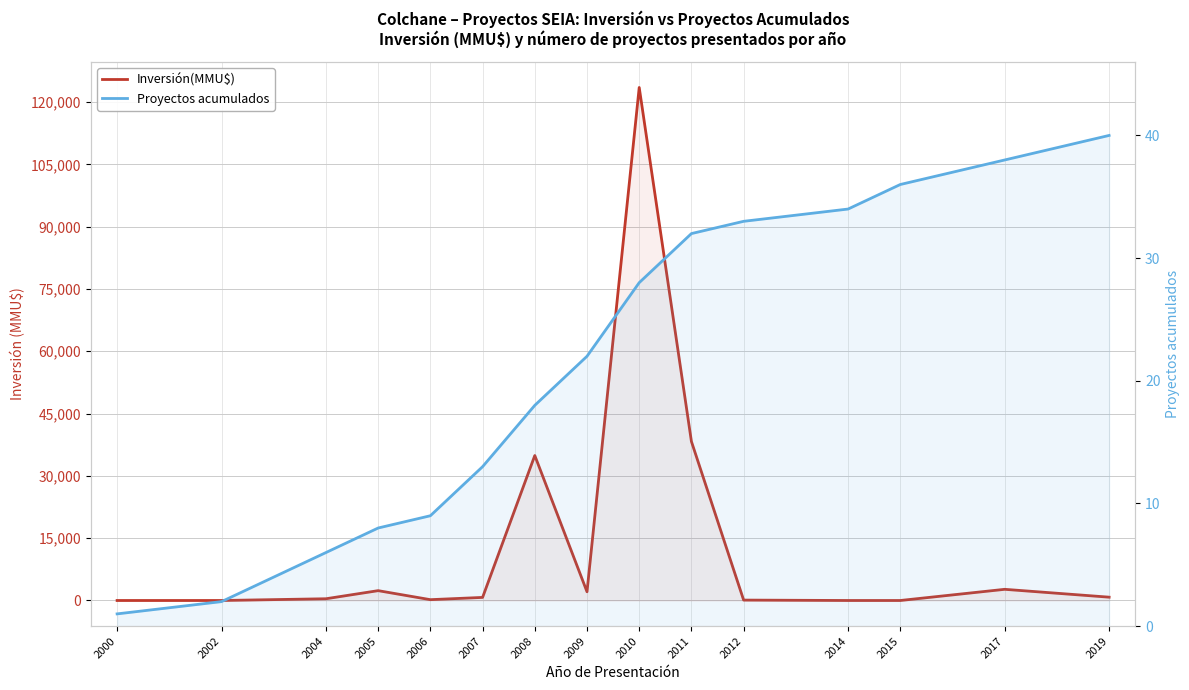

True or false: Proyectos acumulados has more than 2 interior local peaks.

False